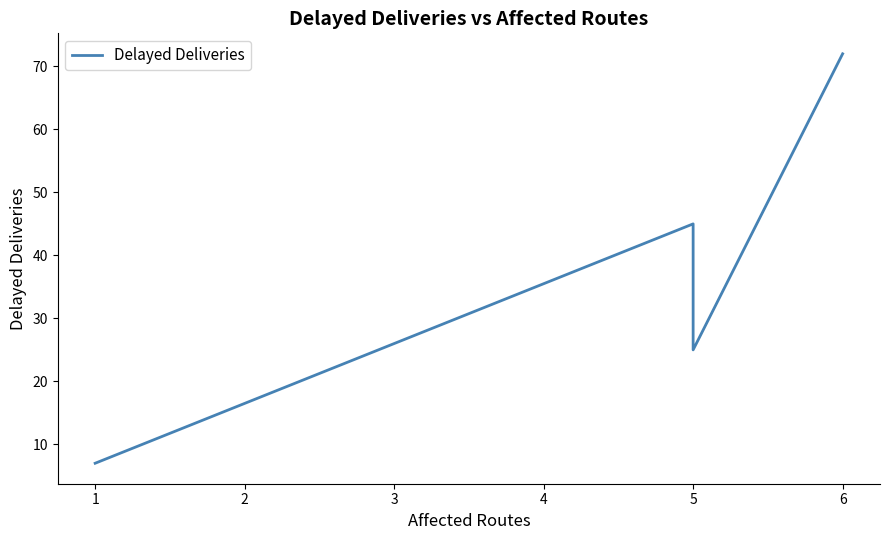

Count the values in the range 25 to 72.

3